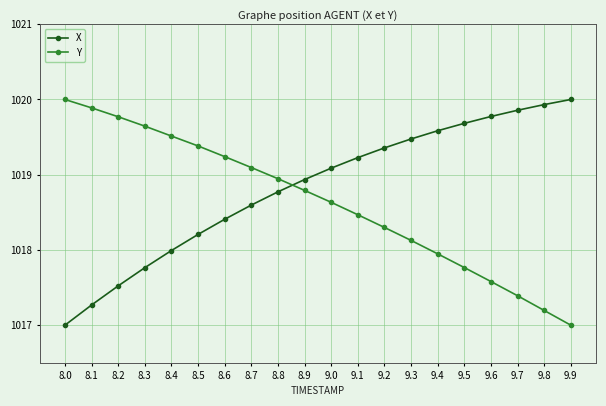

Rank the series at 9.6 from lowest to highest value.

Y, X